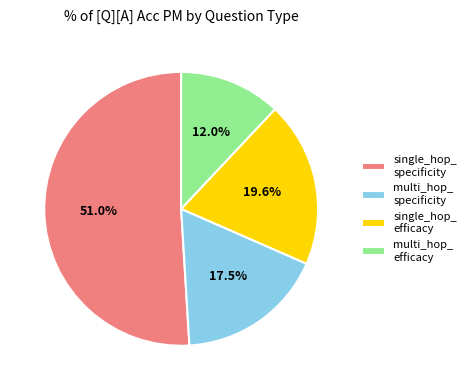

What is the ratio of the value at multi_hop_ specificity to the value at single_hop_ specificity?

0.3